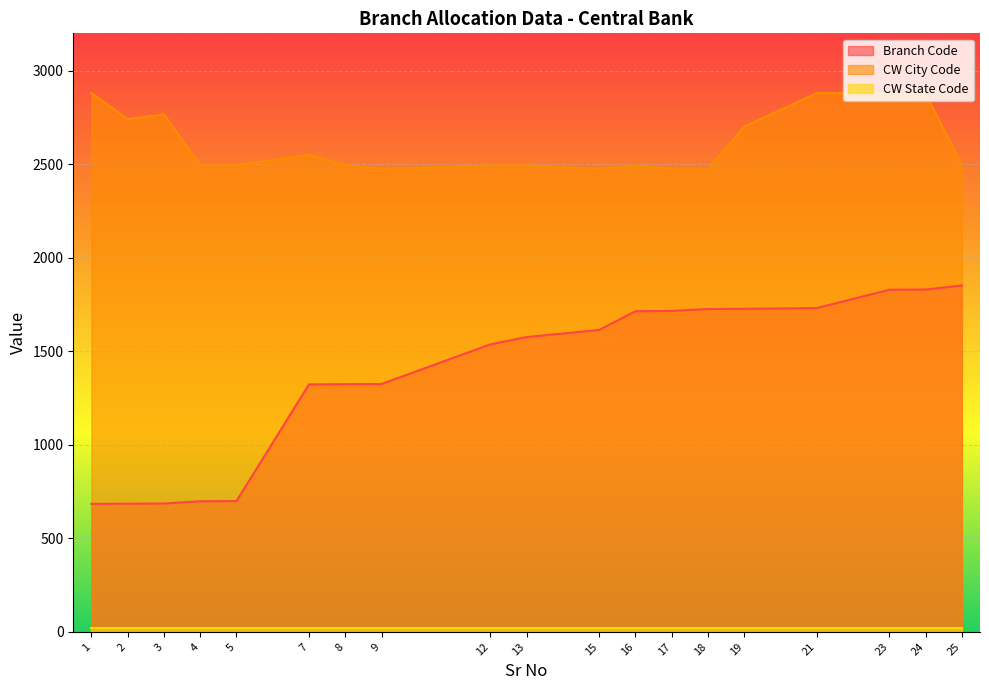

Is it true that Branch Code equals 1614 at 15?

True